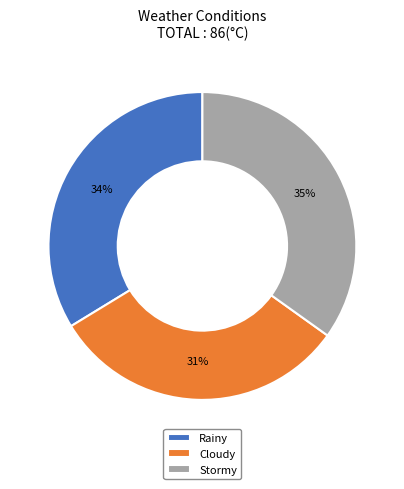

Is Cloudy the majority of the pie?

No